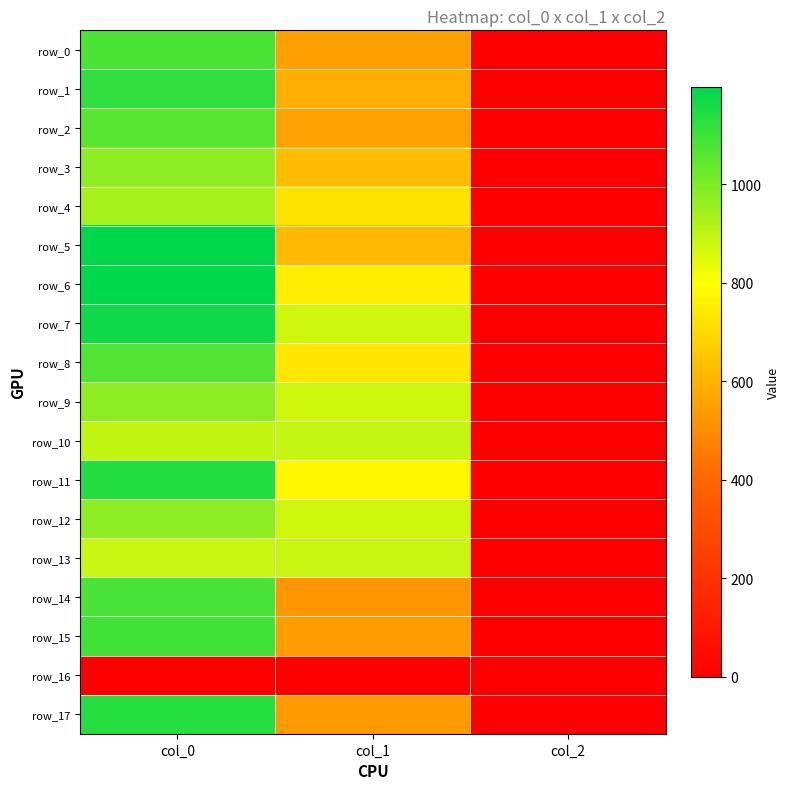

Rank the series by their maximum value, from highest to lowest.

row_6, row_5, row_7, row_11, row_17, row_1, row_15, row_14, row_0, row_8, row_2, row_3, row_9, row_12, row_4, row_10, row_13, row_16